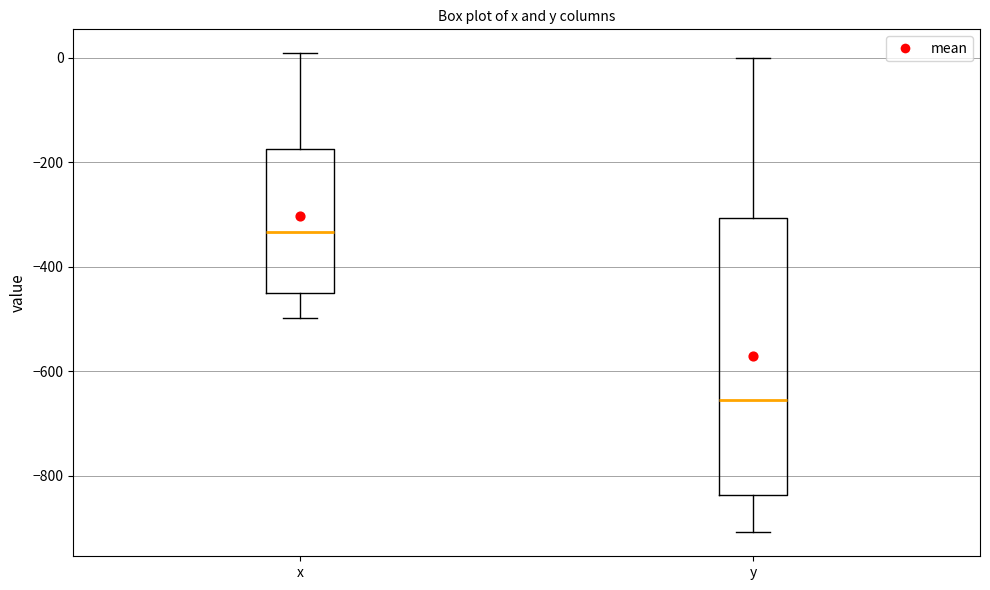

Reading left to right, transcribe this box plot: for each box, give where its median line is, the range the box spans, and where its two whiskers end, as read against the y-axis. The values are not printed on the chart, so give them approximately, as read against the axis.

x: median -340, box -440 to -180, whiskers -500 to 0
y: median -660, box -840 to -300, whiskers -900 to 0